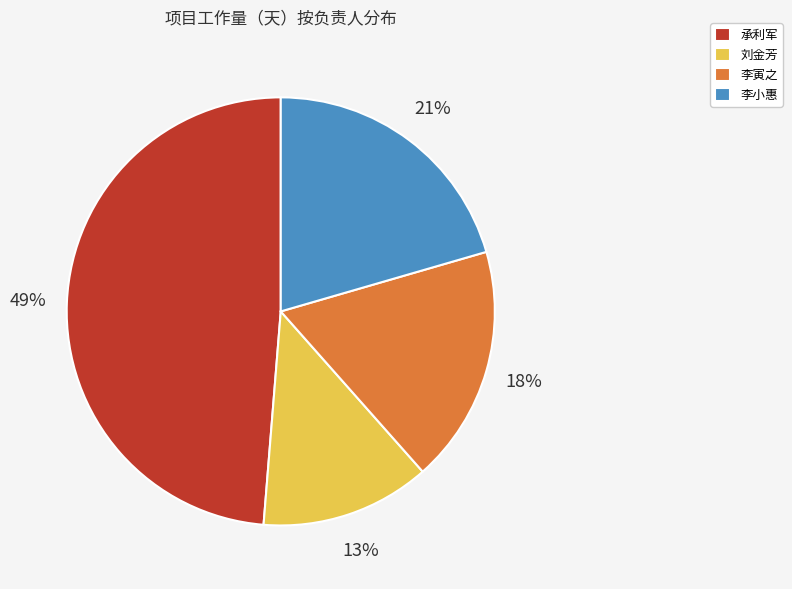

Does 承利军 account for over 50% of the chart?

No